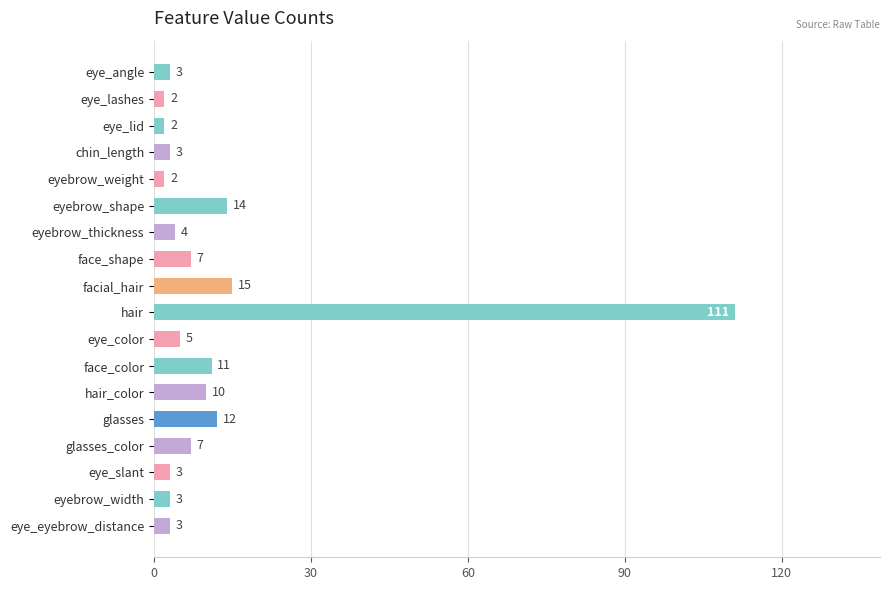

How many distinct data groups are displayed?

1